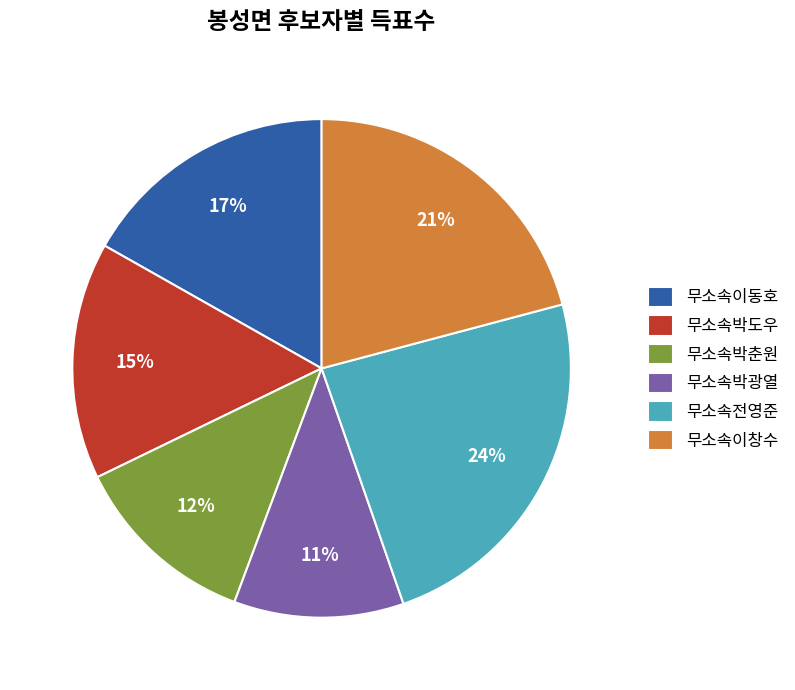

What is the smallest slice in the pie chart?

무소속박광열